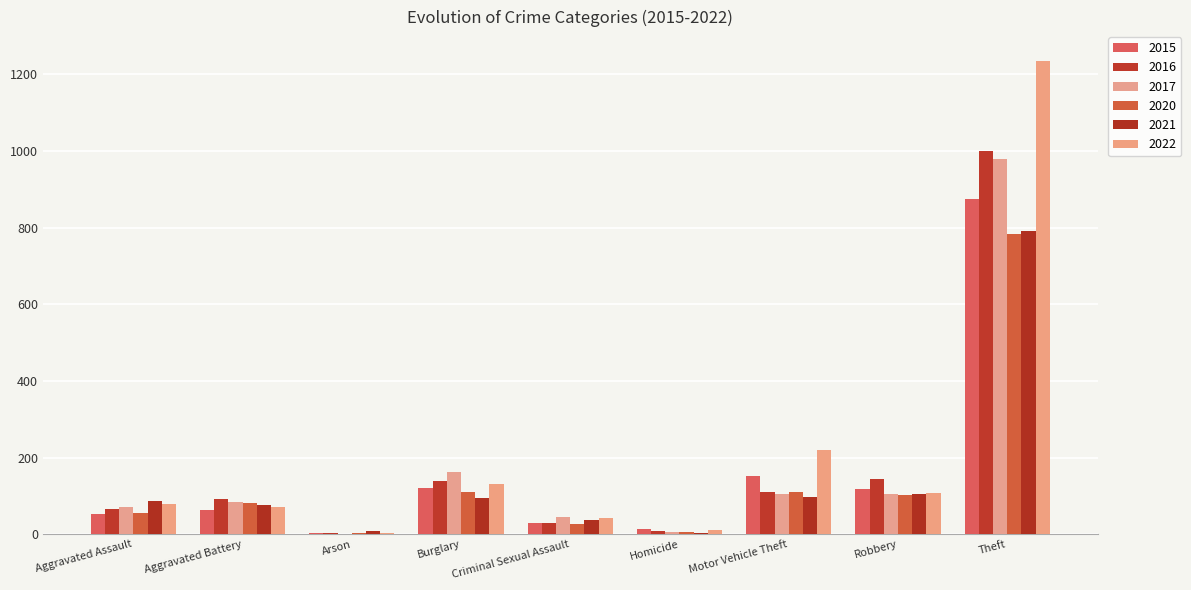

Rank the series by their maximum value, from lowest to highest.

2020, 2021, 2015, 2017, 2016, 2022